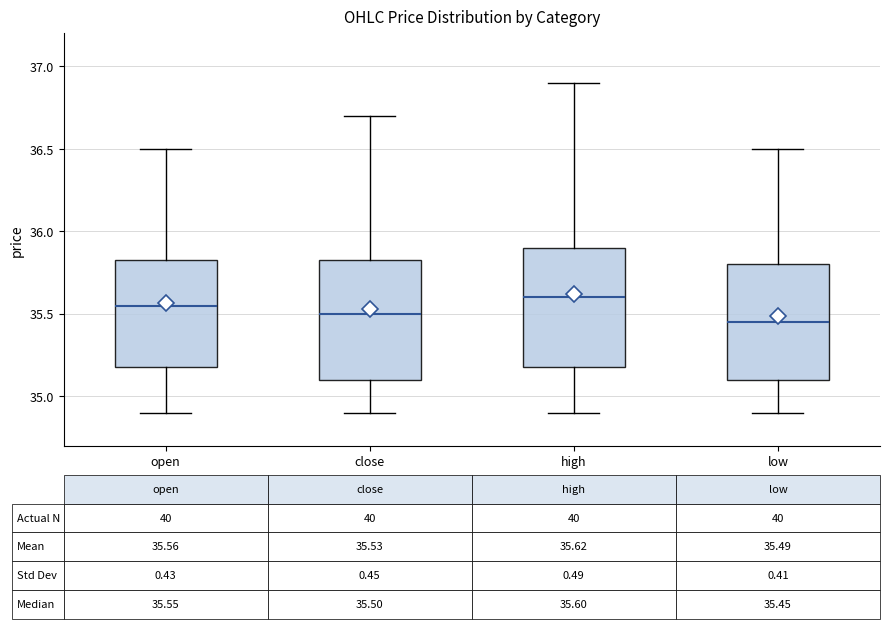

Which box has the highest median line?

high